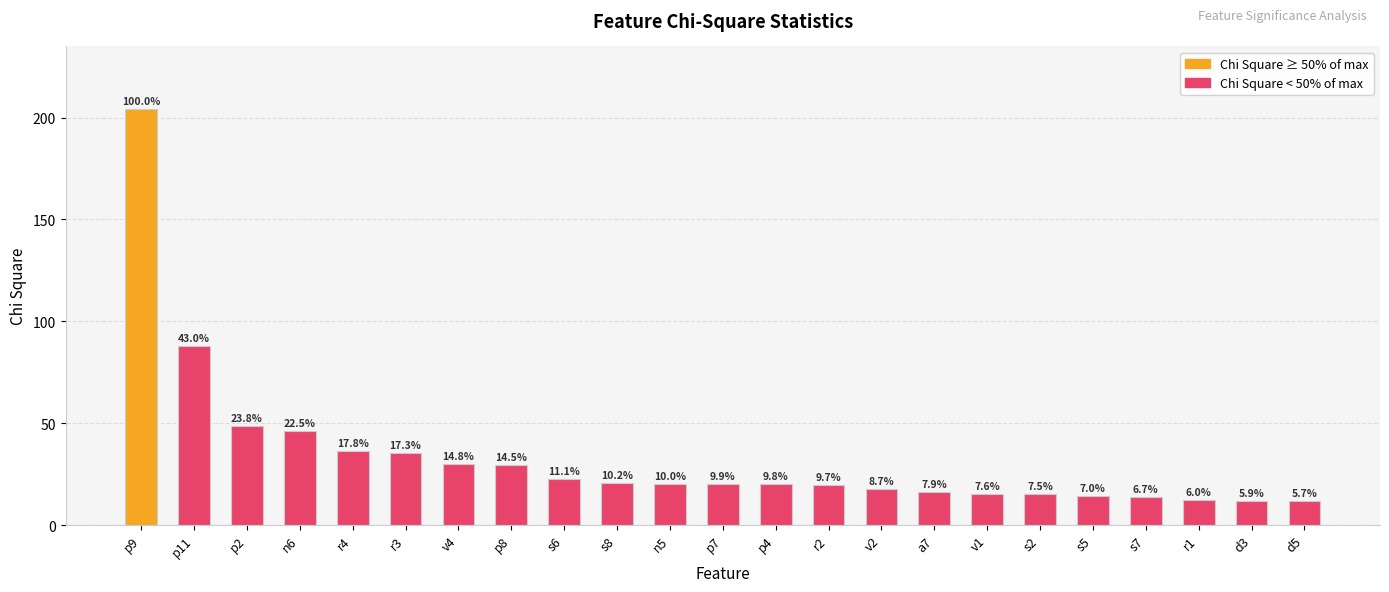

How many bars are there in total?

23